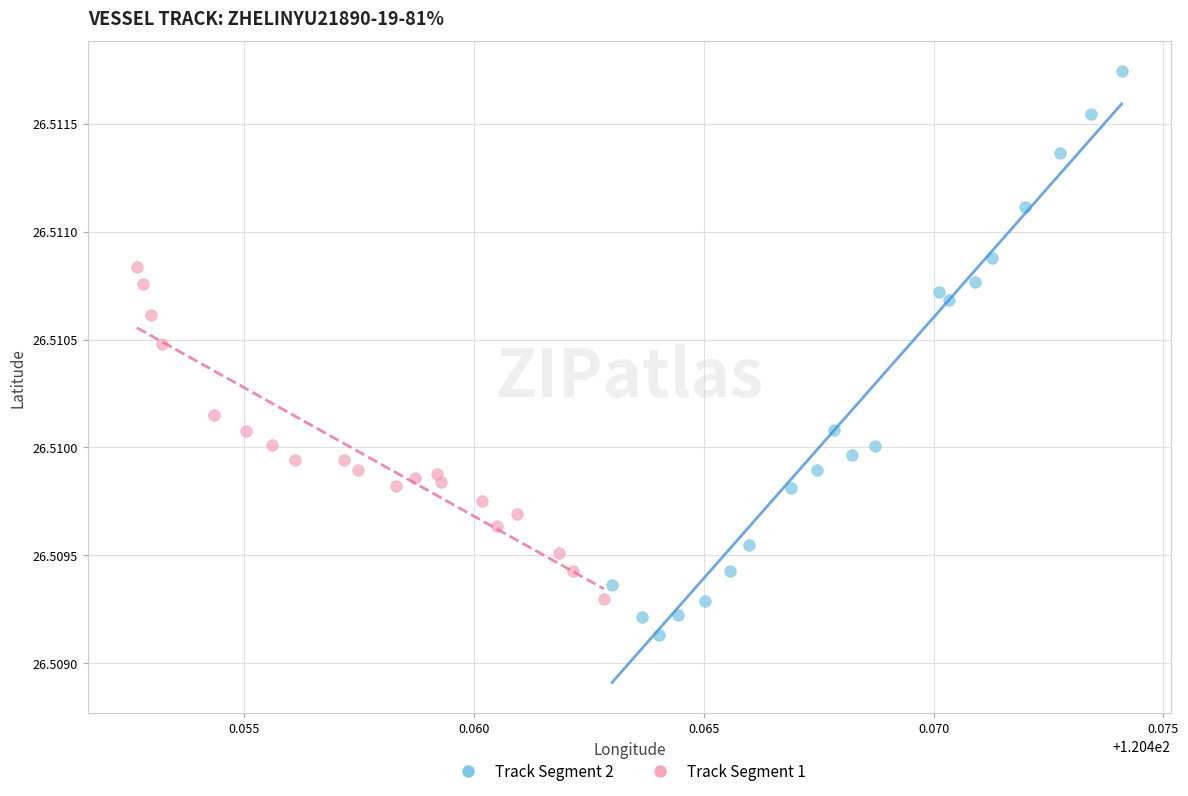

Which series has the largest Y range (max minus min)?

Track Segment 2